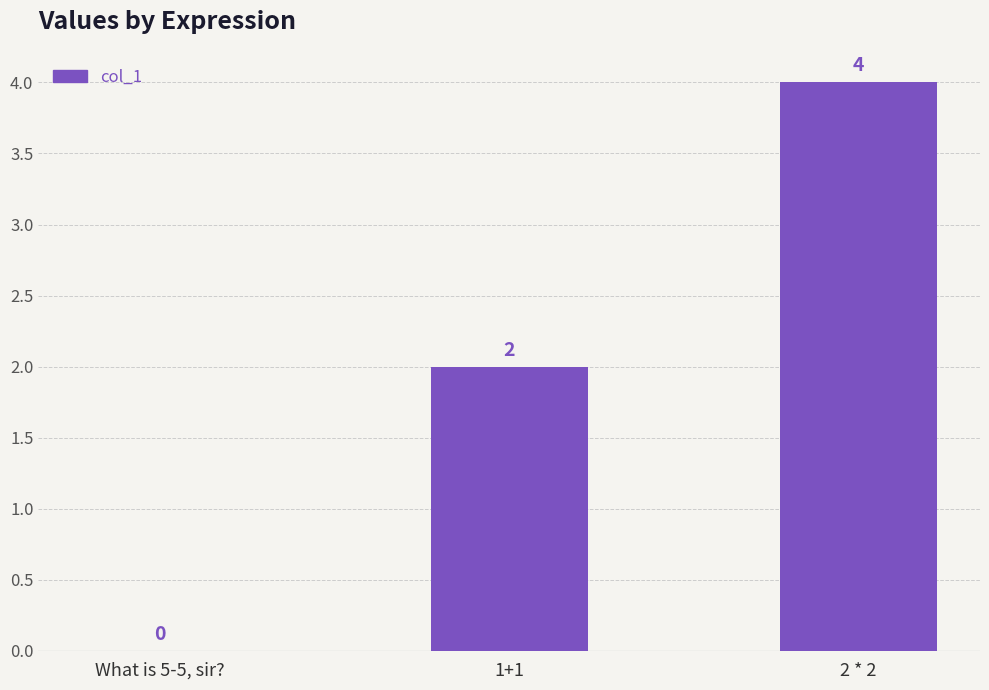

What is the maximum value shown in the chart?

4